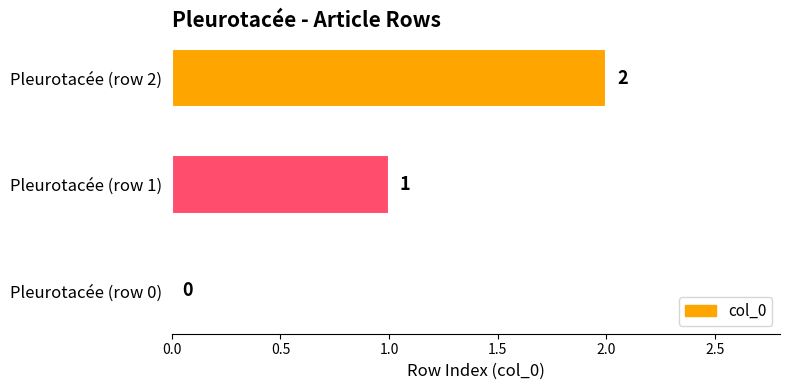

How many values are between 0 and 2?

3